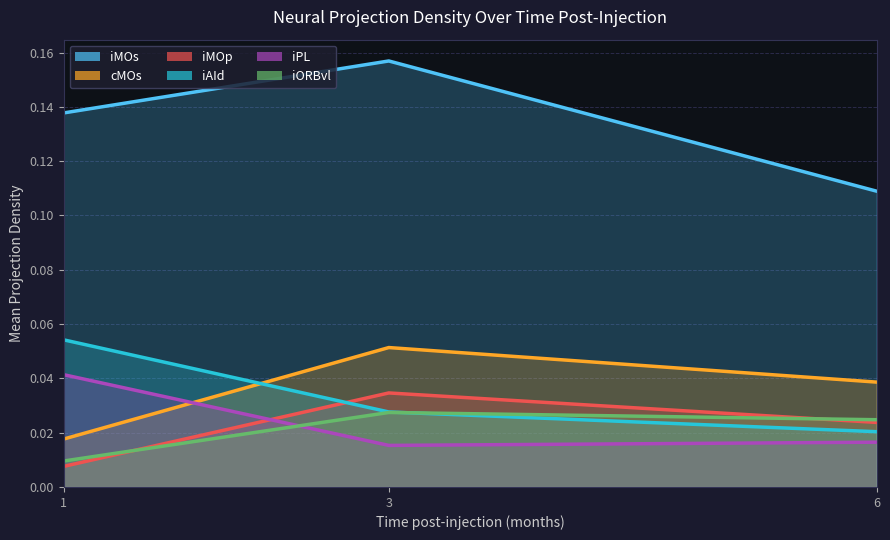

What is the spread (max minus min) of values at 6?

0.1